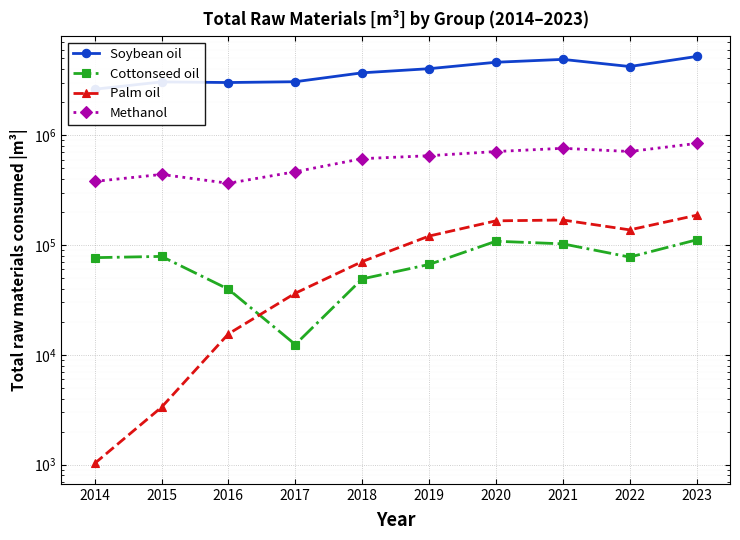

At 2015, list the series in order from smallest to largest.

Palm oil, Cottonseed oil, Methanol, Soybean oil